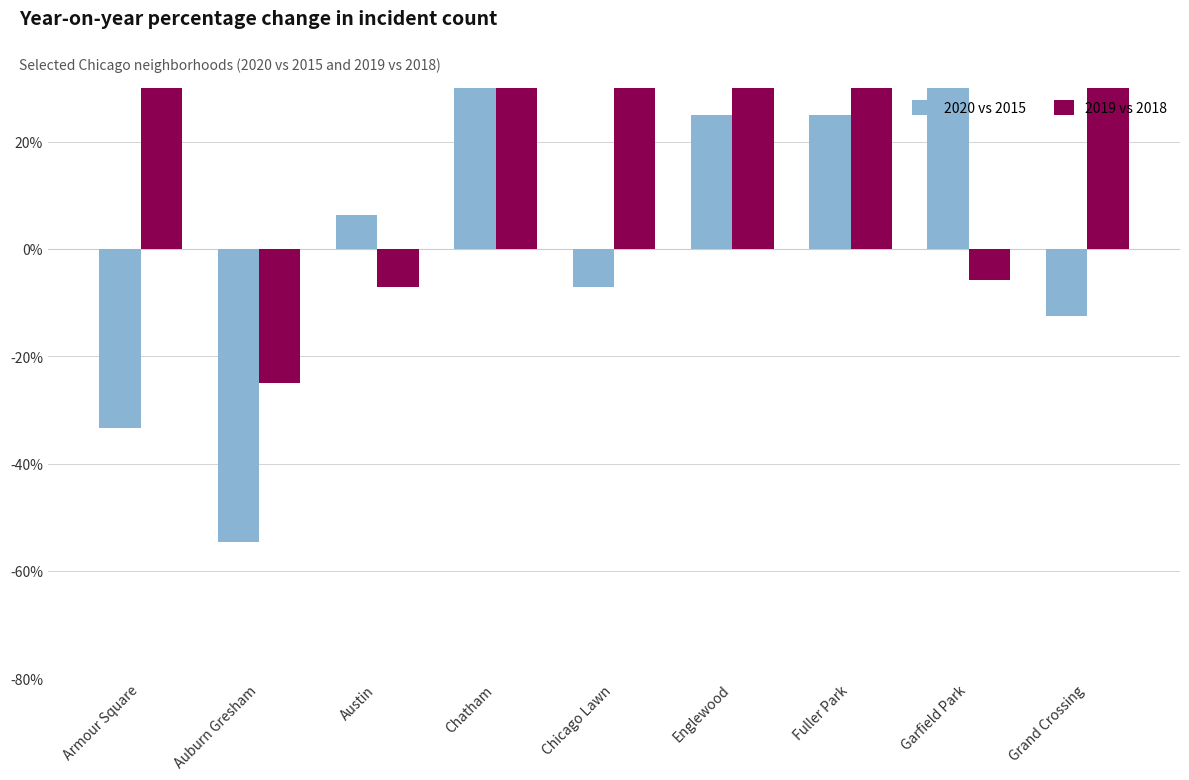

Which series has the largest total across all categories?

2019 vs 2018